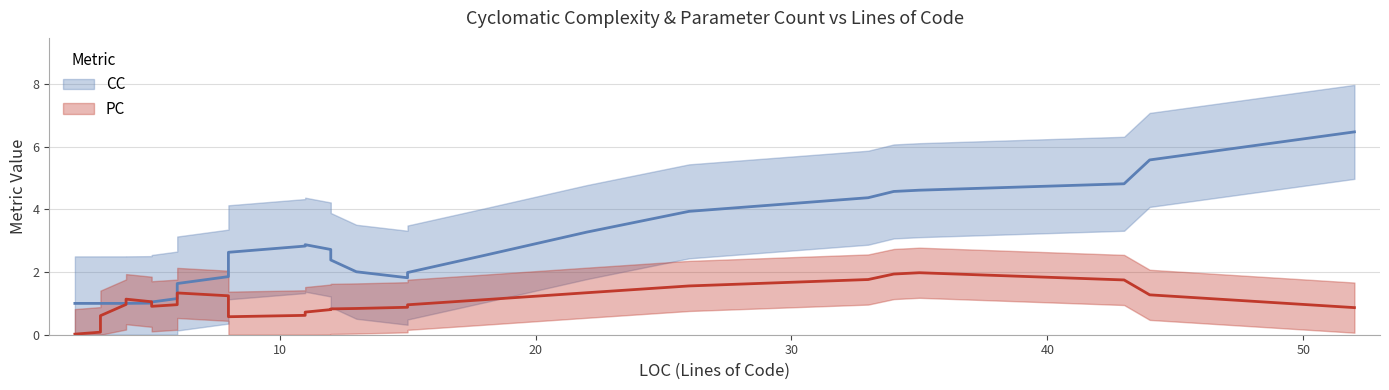

Does the chart have visible grid lines?

Yes